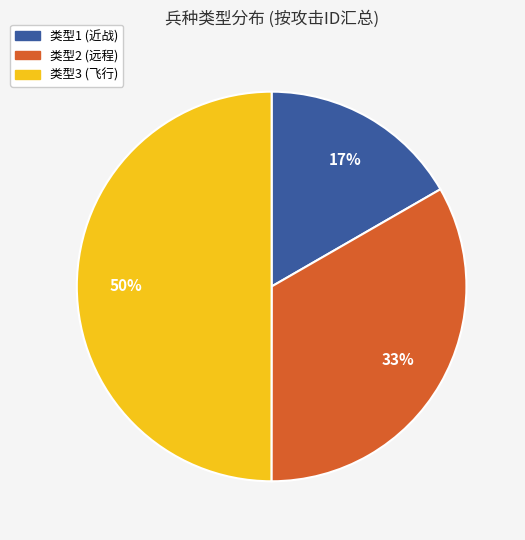

How many segments does this pie chart have?

3